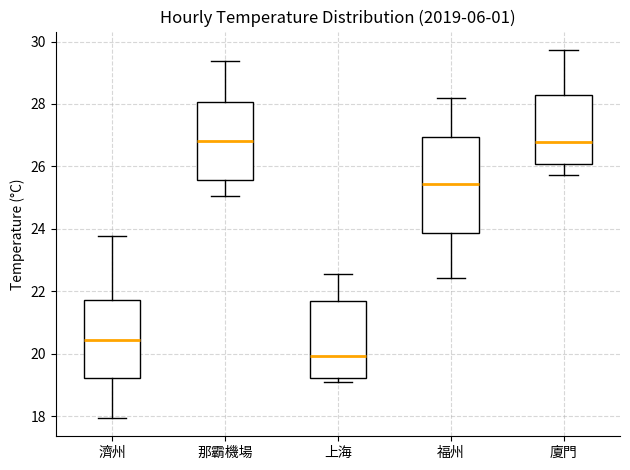

Which box is the tallest, from its lower edge to its upper edge?

福州